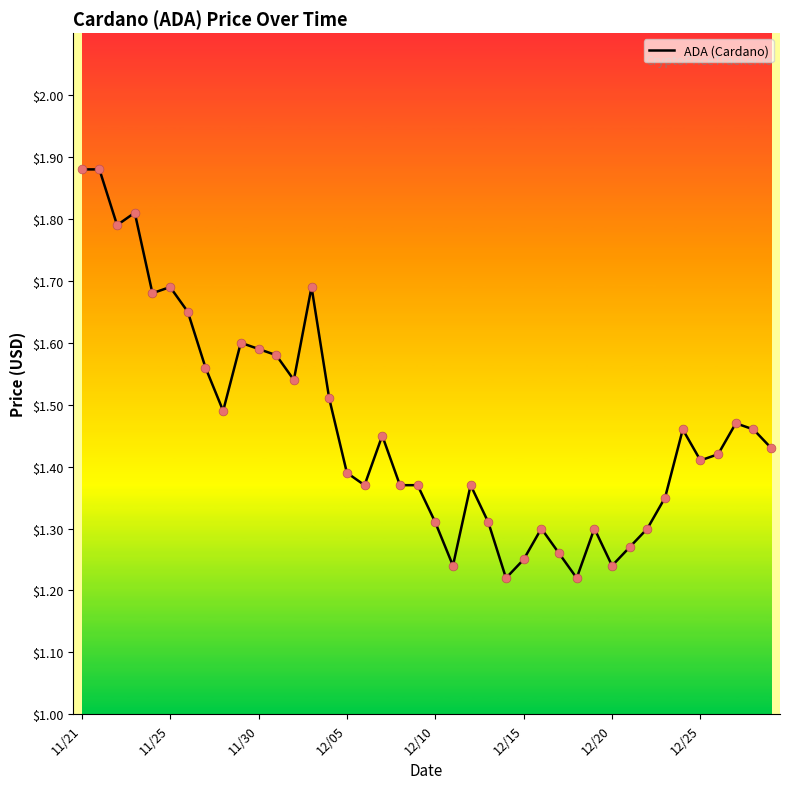

What is the difference between the maximum and minimum values?

0.7